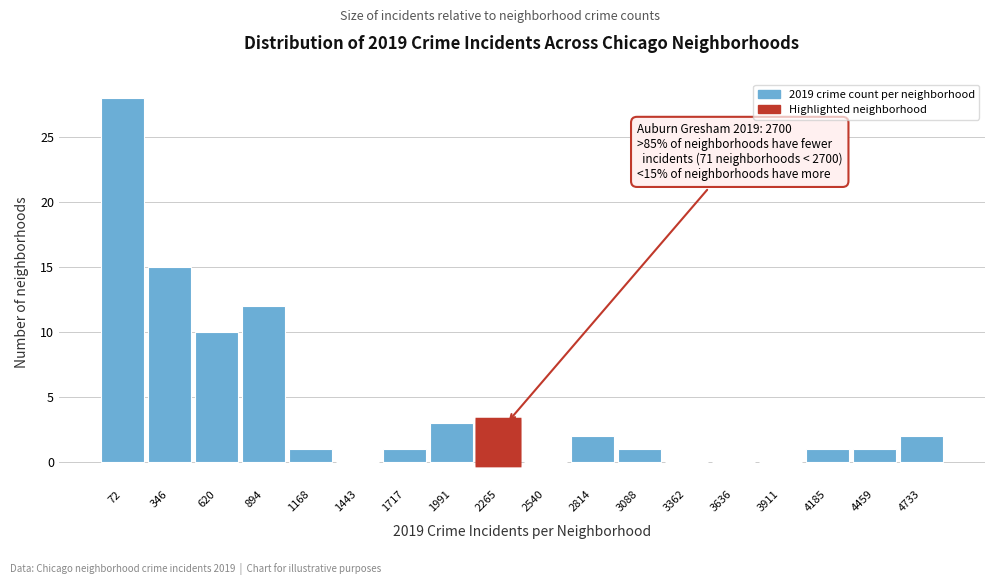

Reading left to right, transcribe all the data shown in this chart.

72=28	346=15	620=10	894=12	1168=1	1443=0	1717=1	1991=3	2265=3	2540=0	2814=2	3088=1	3362=0	3636=0	3911=0	4185=1	4459=1	4733=2